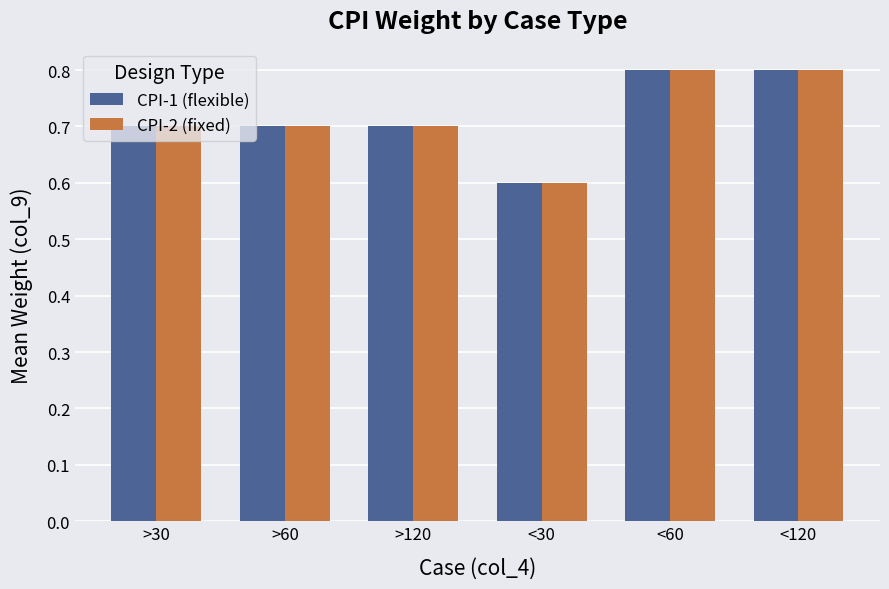

Count the number of data series in this chart.

2